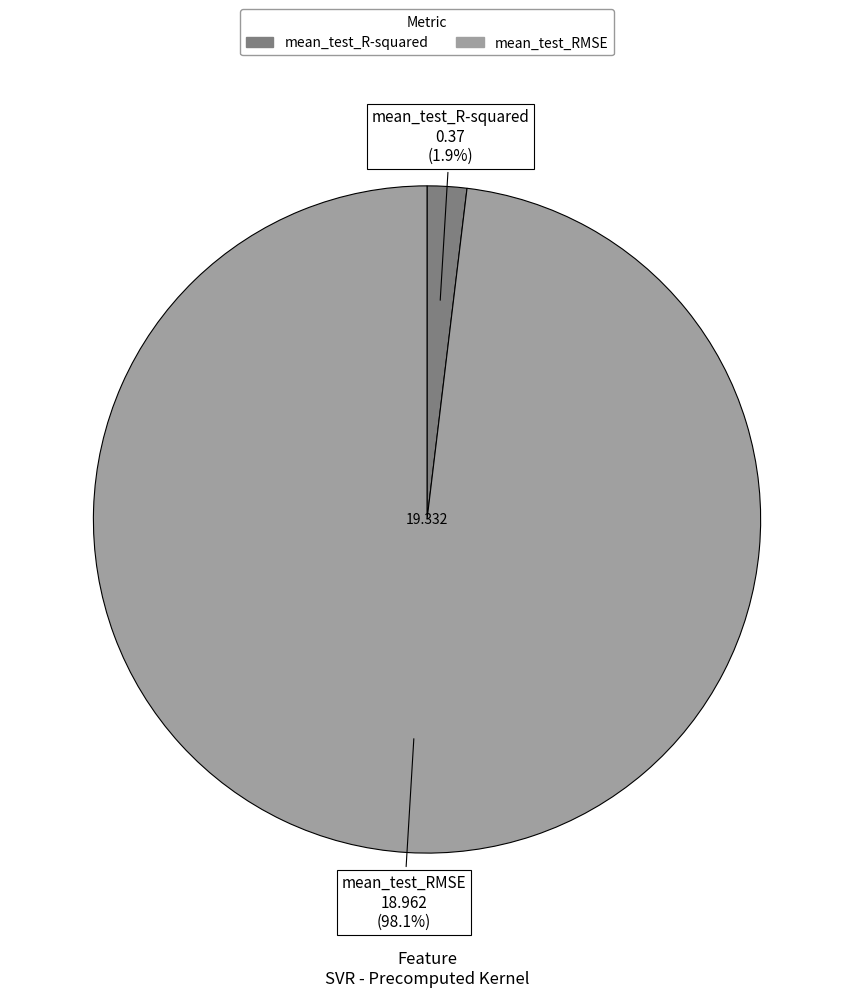

To the nearest percent, what is the average slice percentage?

50%